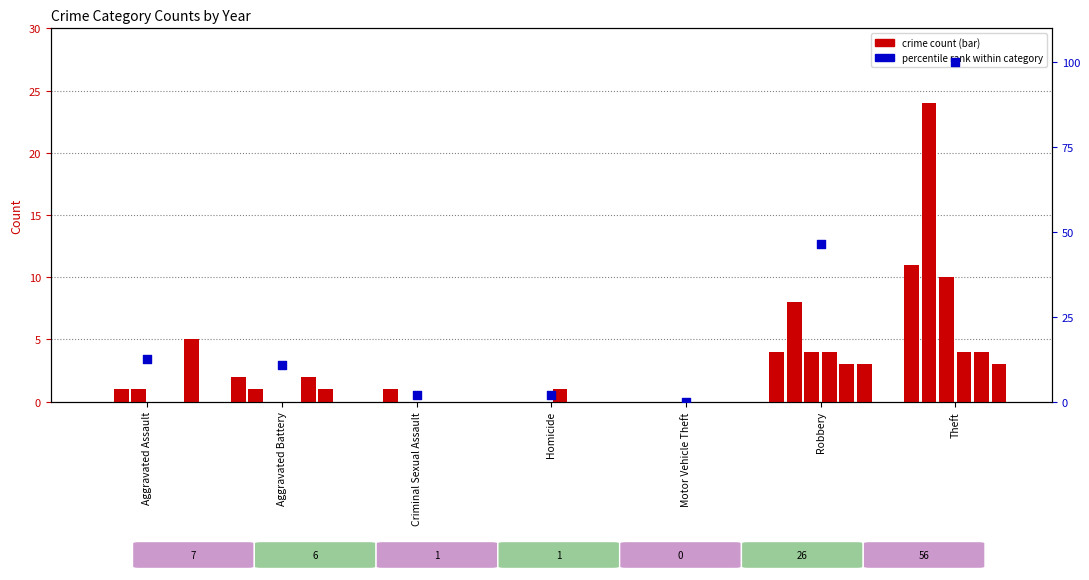

Approximately how many times larger is the value at Theft compared to Aggravated Assault?

8.0